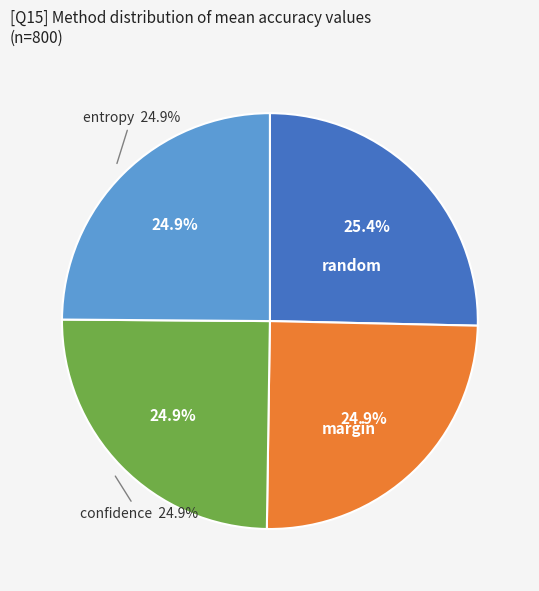

True or false: confidence accounts for 37% of the total.

False